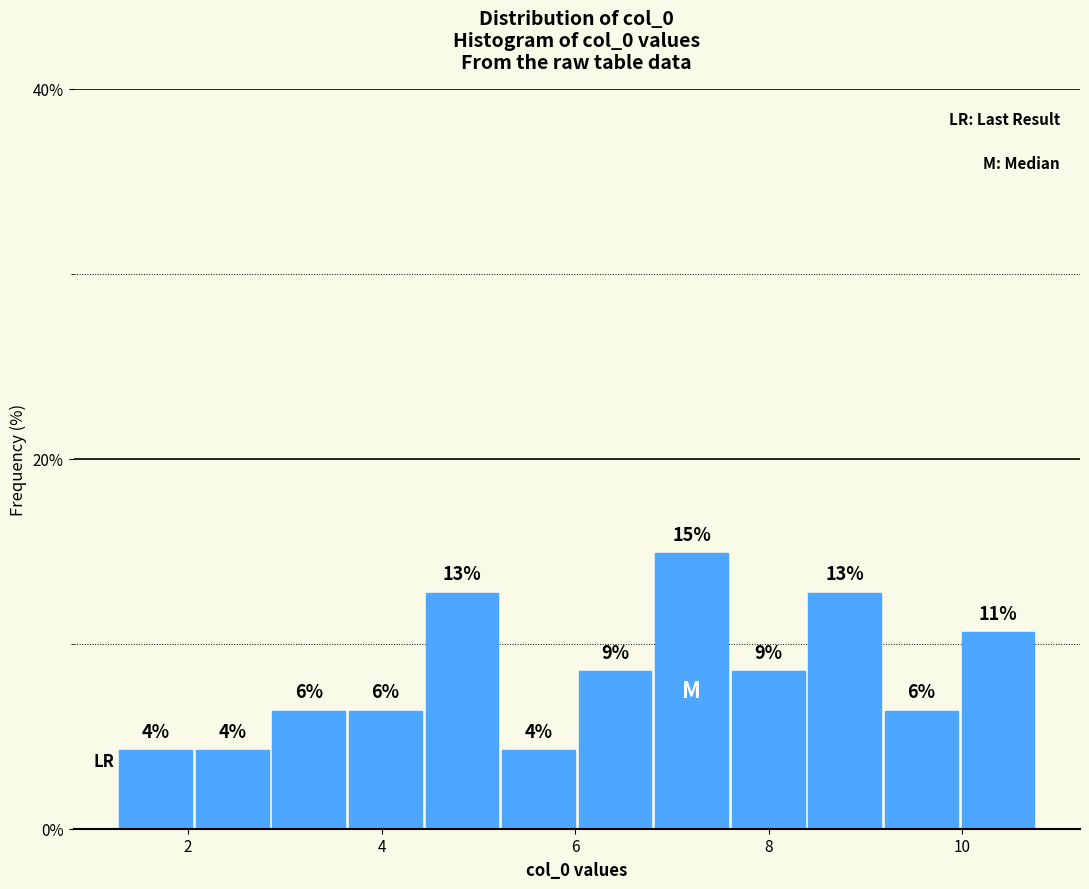

Around what value on the x-axis is the tallest bar? Give the approximate position of its centre, as read against the axis.

7.2